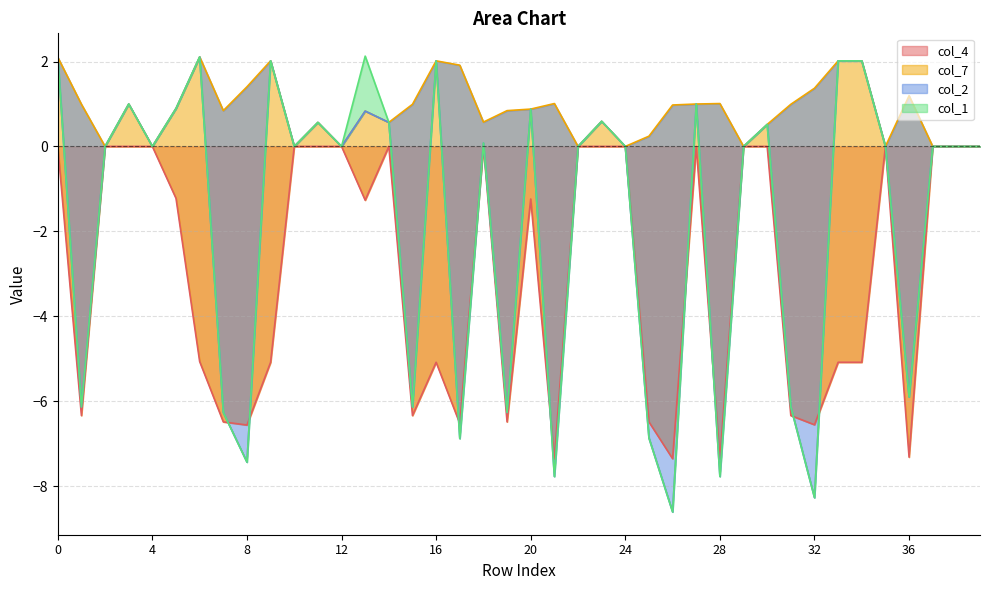

Which series changed the most between 5 and 14?

col_4